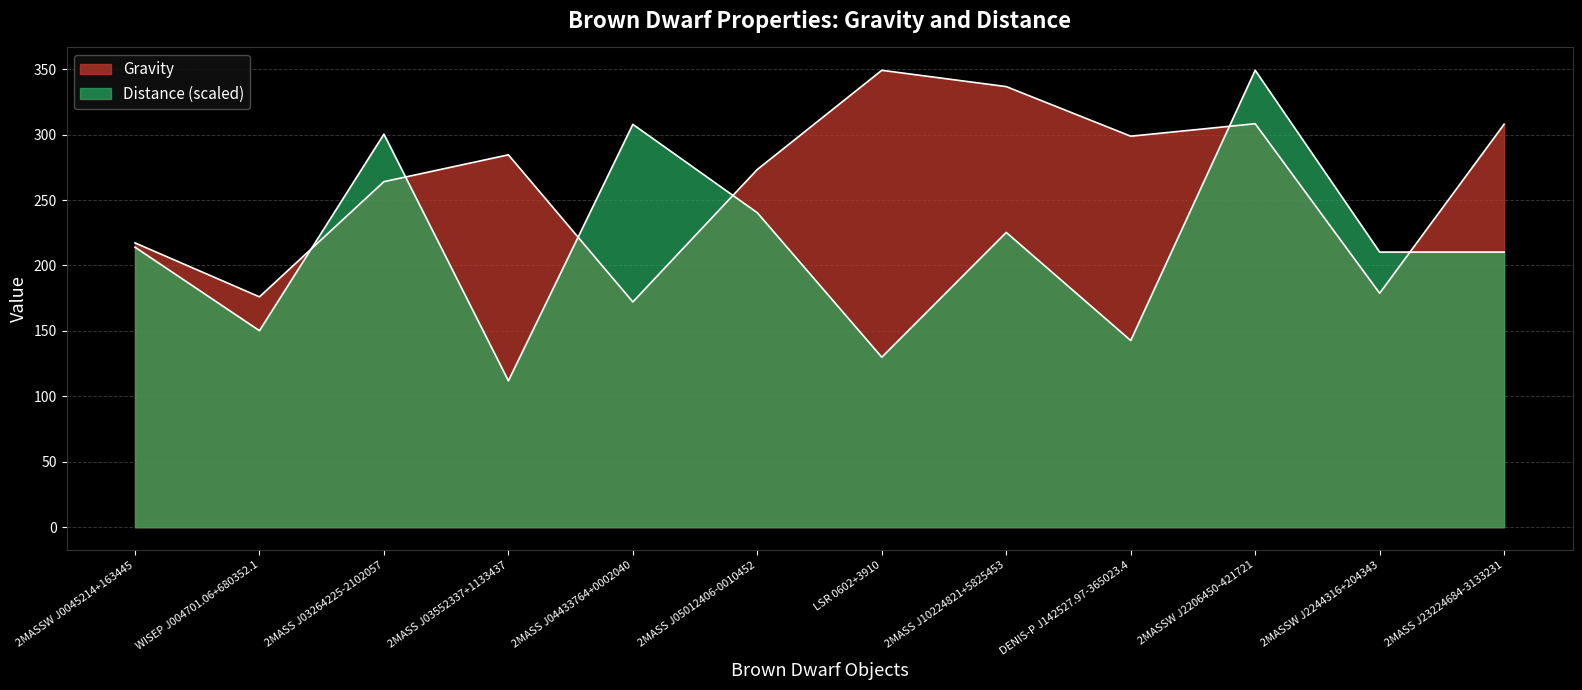

Which category has the lowest value in the Distance series?

2MASS J03552337+1133437